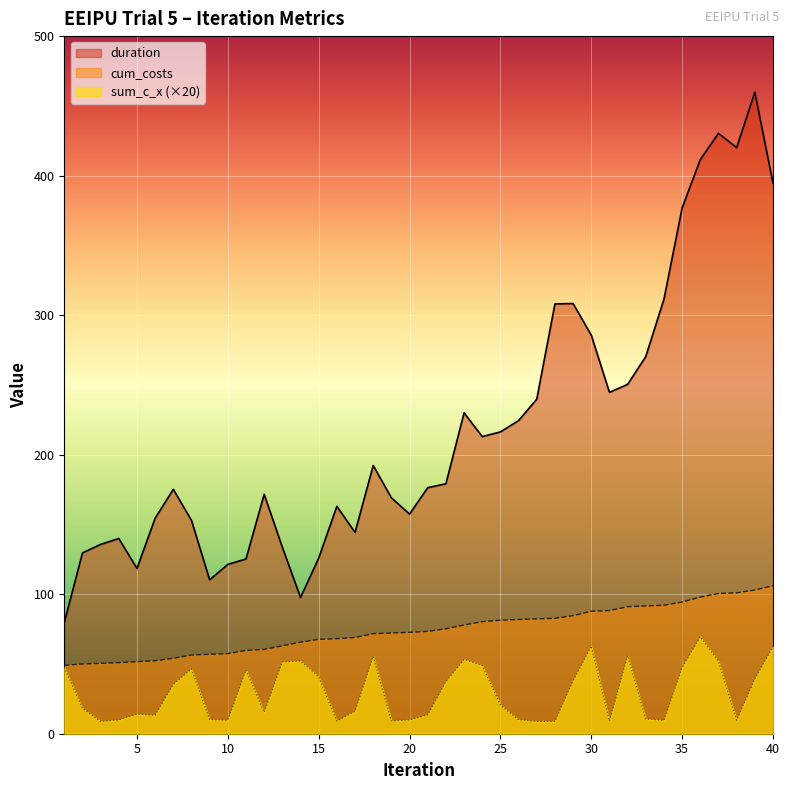

Rank the series by their maximum value, from lowest to highest.

sum_c_x (×20), cum_costs, duration